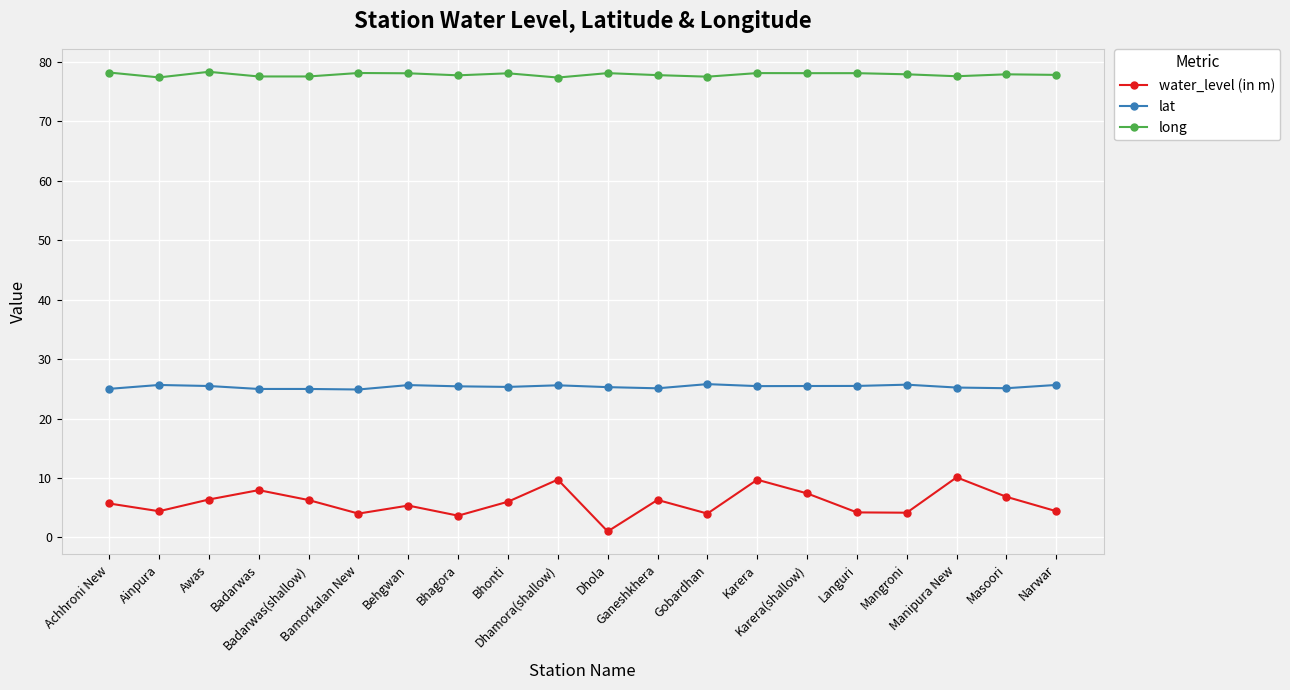

Count the number of data series in this chart.

3